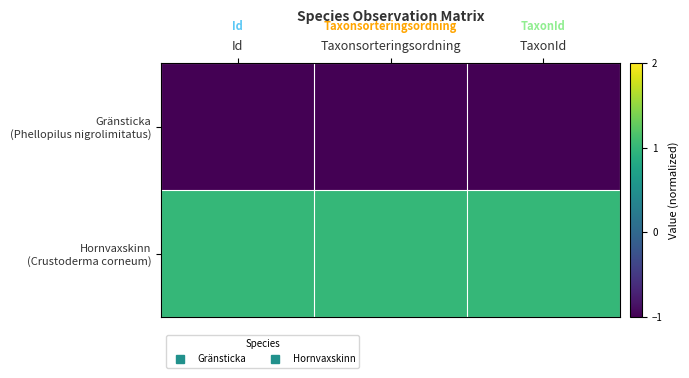

Which series has the largest total across all categories?

Hornvaxskinn (Crustoderma corneum)